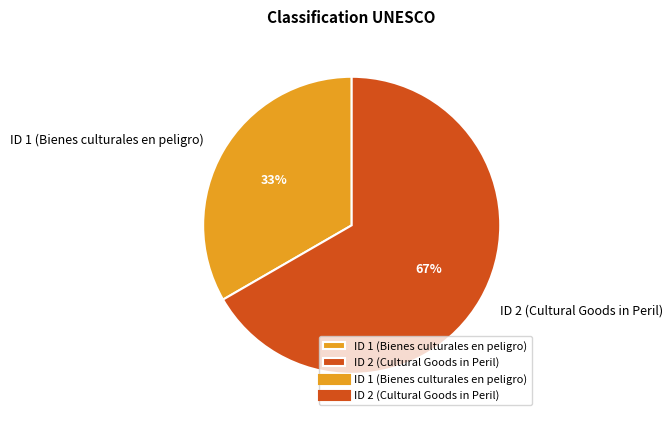

Is ID 2 (Cultural Goods in Peril) the majority of the pie?

Yes